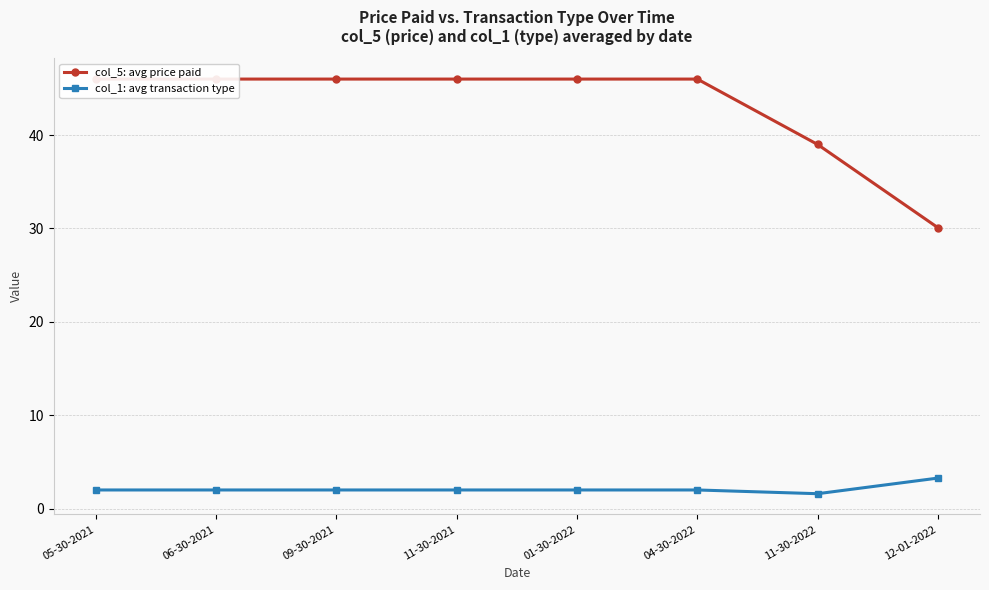

True or false: col_5: avg price paid has more than 2 interior local peaks.

False